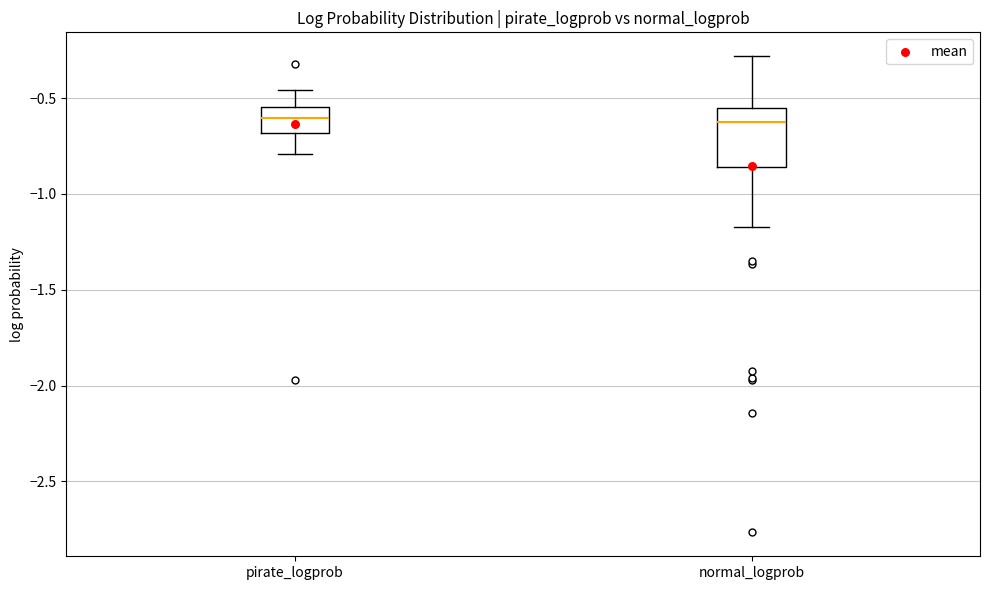

Reading left to right, read every box against the y-axis: the position of its median line, the range the box covers, and the ends of its whiskers. The values are not printed on the chart, so give them approximately, as read against the axis.

pirate_logprob: median -0.60, box -0.70 to -0.55, whiskers -0.80 to -0.45
normal_logprob: median -0.65, box -0.85 to -0.55, whiskers -1.15 to -0.30